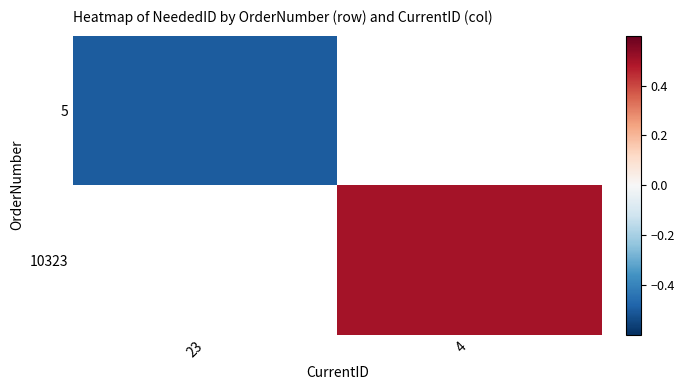

What is the approximate value of 5 at 23?

-0.5